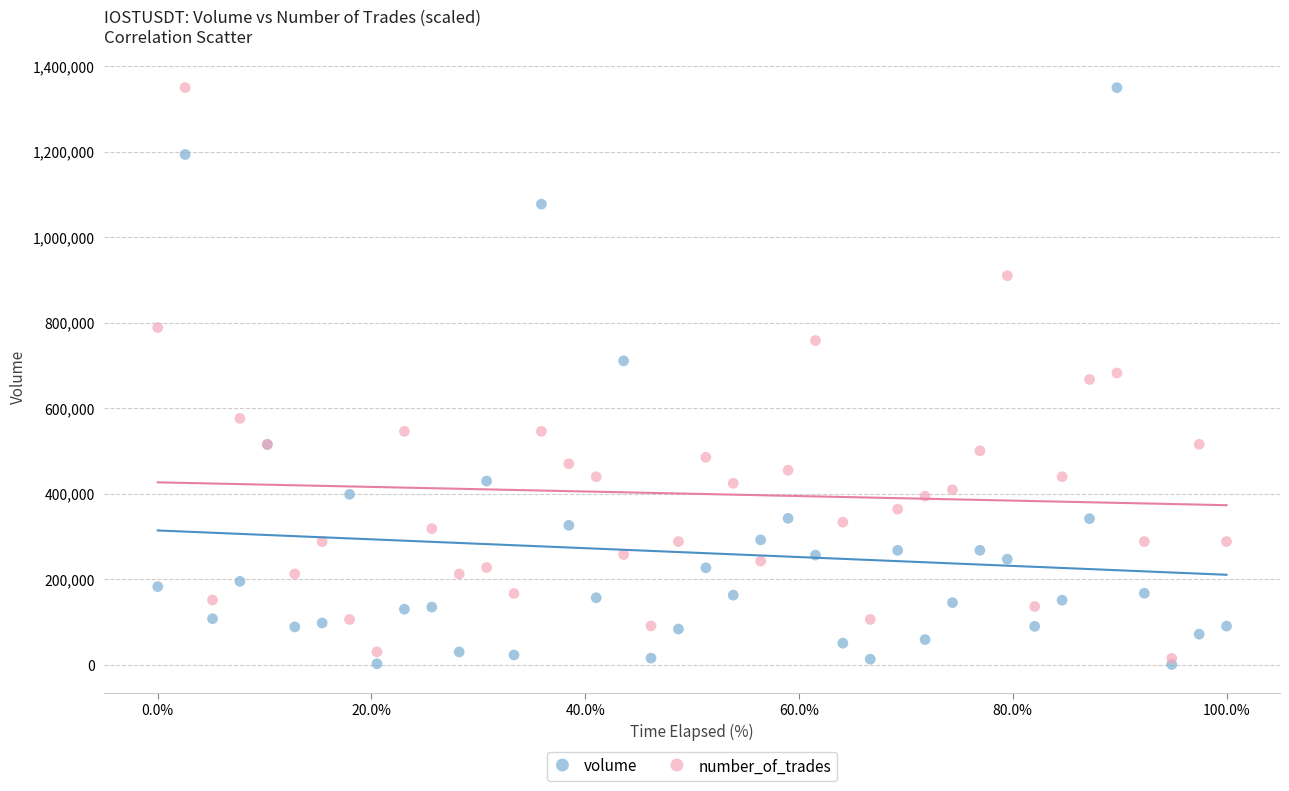

What are all the series names shown in the legend?

volume, number_of_trades